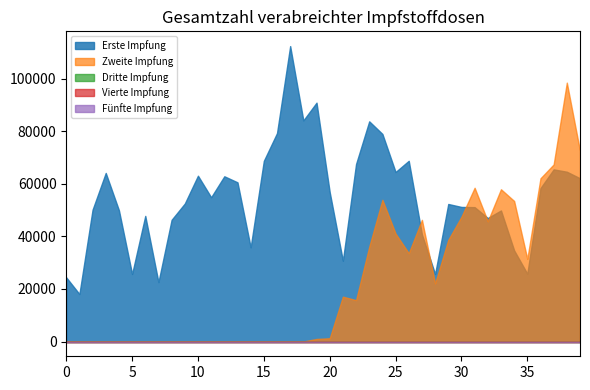

True or false: Zweite Impfung has a value of 64307 at 10.01.2021.

False